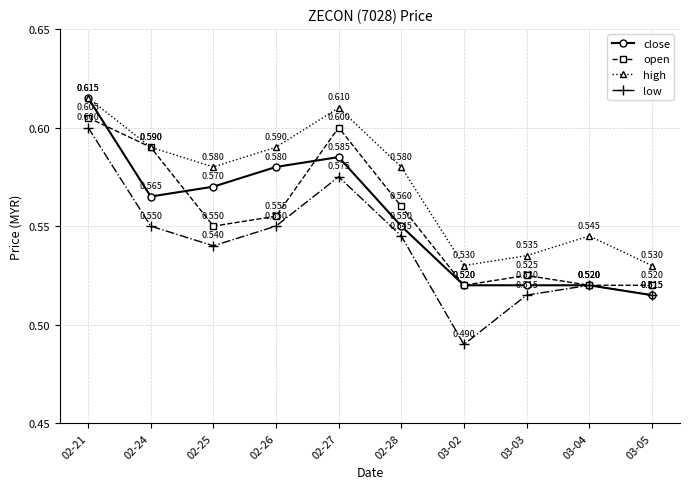

At 02-28, list the series in order from largest to smallest.

high, open, close, low